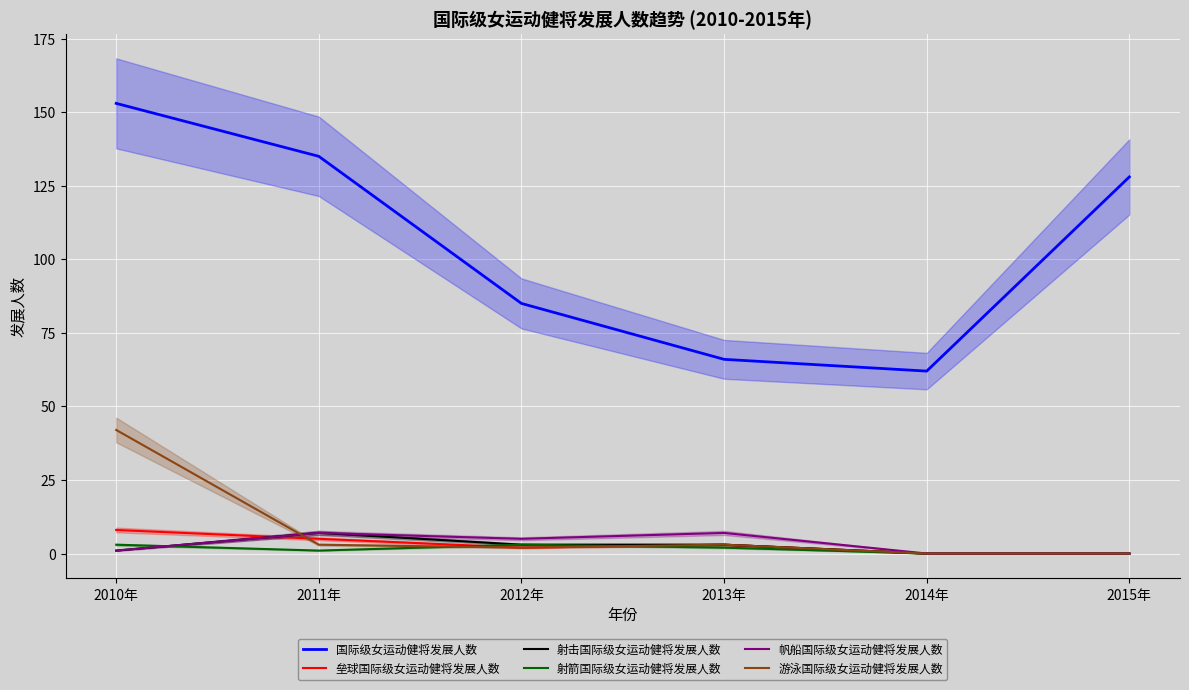

Where is 游泳国际级女运动健将发展人数 nearest to the value 21?

2011年